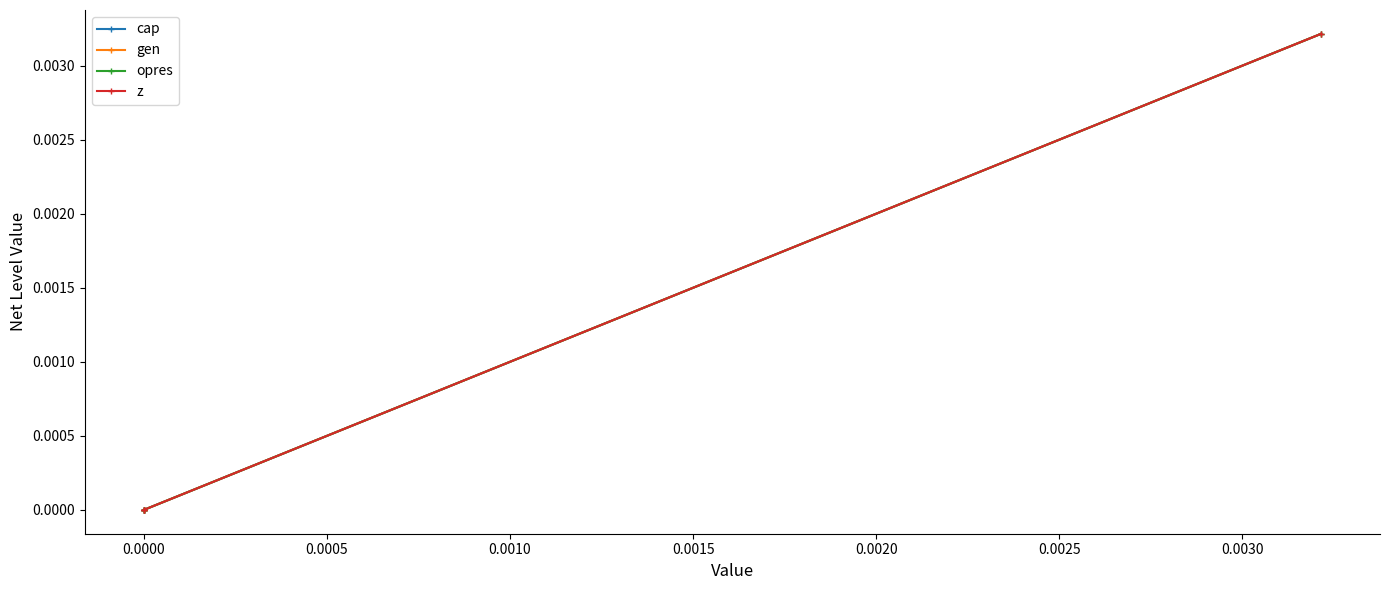

What are all the series names shown in the legend?

cap, gen, opres, z